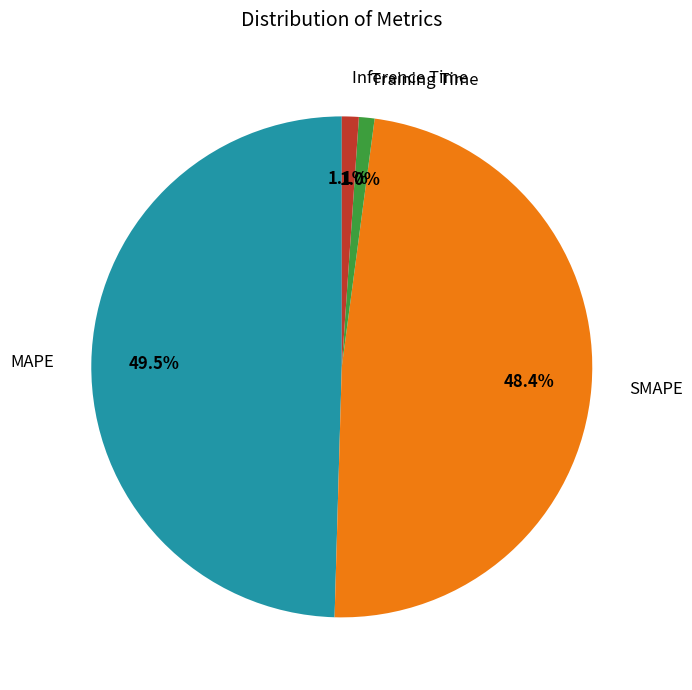

Is Training Time the majority of the pie?

No